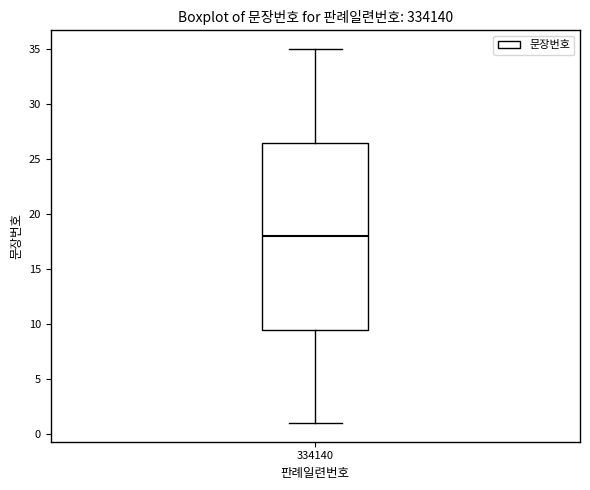

Read this box plot against the y-axis: the position of the median line, the range covered by the box, and the ends of both whiskers. The values are not printed on the chart, so give them approximately, as read against the axis.

median 18.0, box 9.5 to 26.5, whiskers 1.0 to 35.0